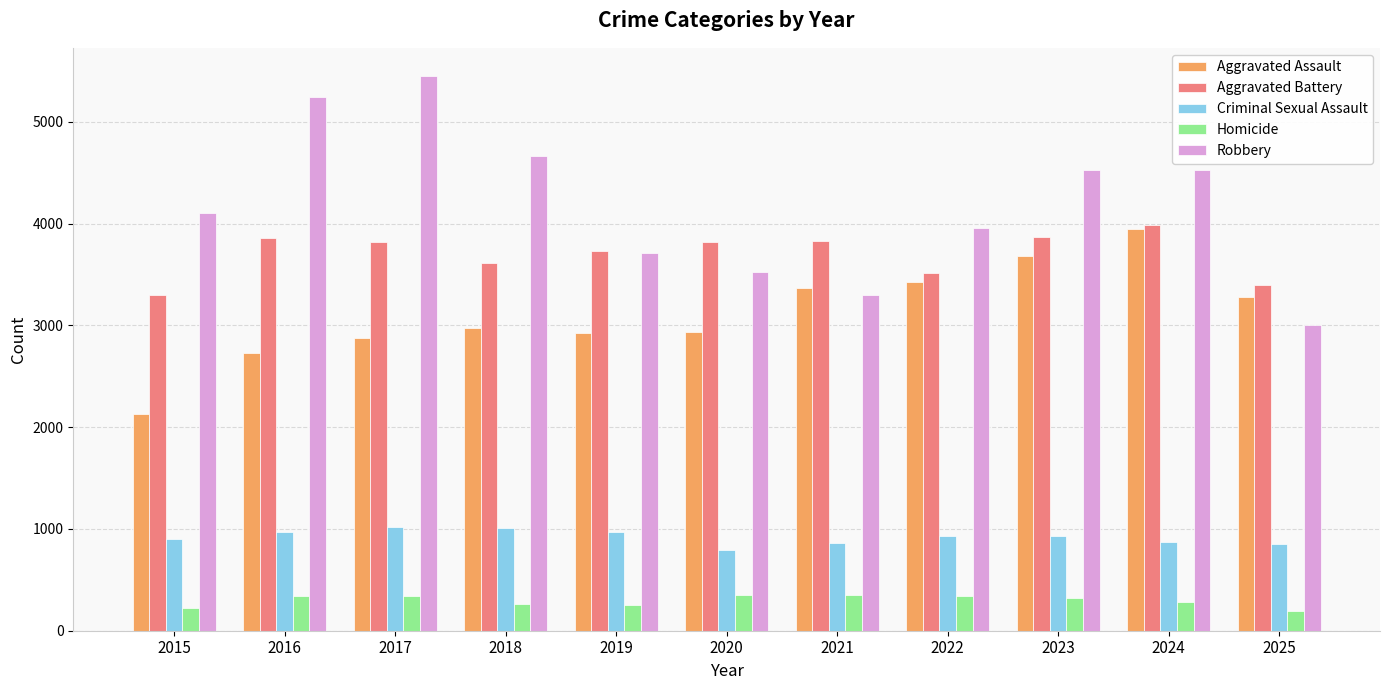

How many distinct data groups are displayed?

5